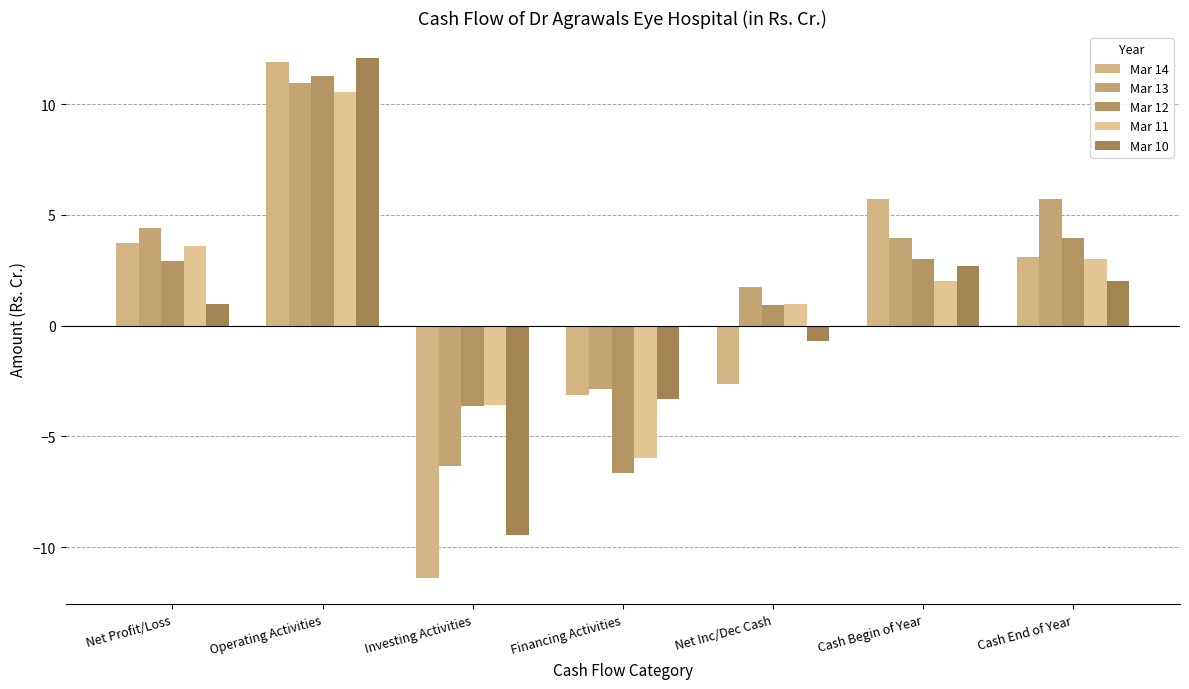

Are the bars grouped side by side (vs. stacked)?

Yes